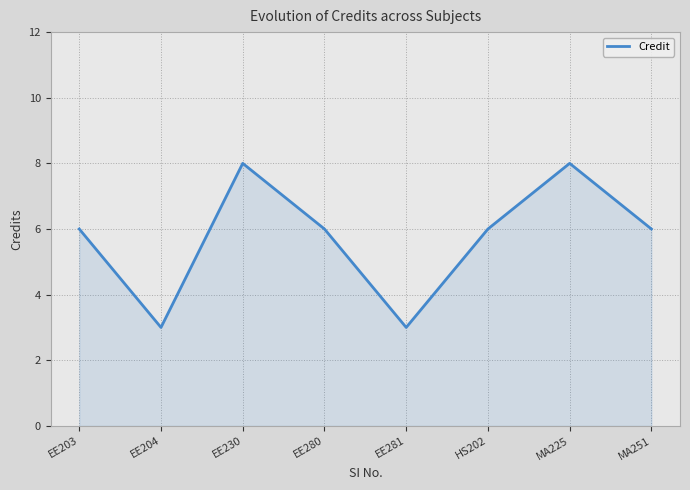

Is it true that the value at EE230 is 5?

False